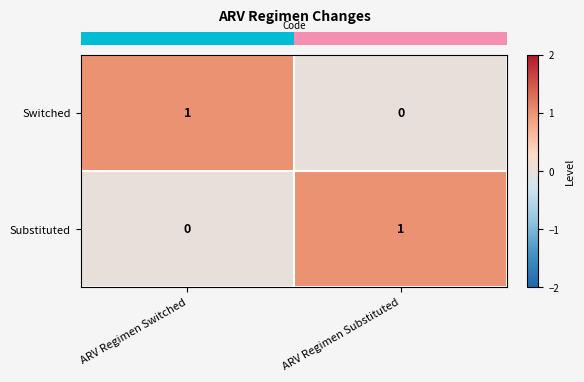

How many series are shown in this chart?

2